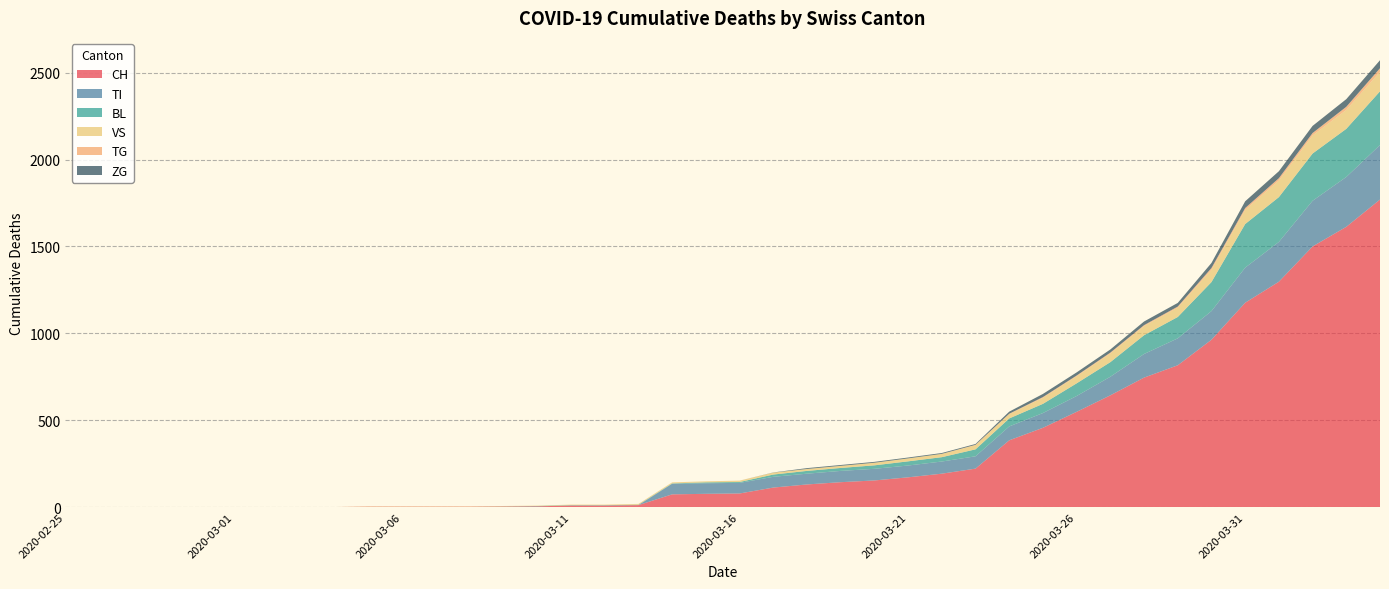

Reading right to left, what are all the values shown in this chart?

CH: 1770	1613	1500	1297	1176	963	816	745	643	548	456	384	221	192	171	153	143	130	112	78	76	73	11	9	9	4	3	2	2	2	2	0	0	0	0	0	0	0	0	0
TI: 314	287	263	229	202	165	155	136	107	91	85	80	71	70	68	67	65	62	62	61	61	61	0	0	0	0	0	0	0	0	0	0	0	0	0	0	0	0	0	0
BL: 309	277	272	258	251	167	123	108	84	73	53	46	40	25	24	20	17	16	13	5	5	2	2	2	2	2	1	0	0	0	0	0	0	0	0	0	0	0	0	0
VS: 112	109	104	96	81	71	54	53	50	41	35	25	24	19	17	15	12	11	11	8	6	6	5	3	3	2	2	2	2	2	2	0	0	0	0	0	0	0	0	0
TG: 21	18	14	13	11	10	6	5	5	4	4	2	2	0	0	0	0	0	0	0	0	0	0	0	0	0	0	0	0	0	0	0	0	0	0	0	0	0	0	0
ZG: 46	44	41	40	39	29	21	21	18	18	18	12	5	5	5	5	5	5	1	0	0	0	0	0	0	0	0	0	0	0	0	0	0	0	0	0	0	0	0	0